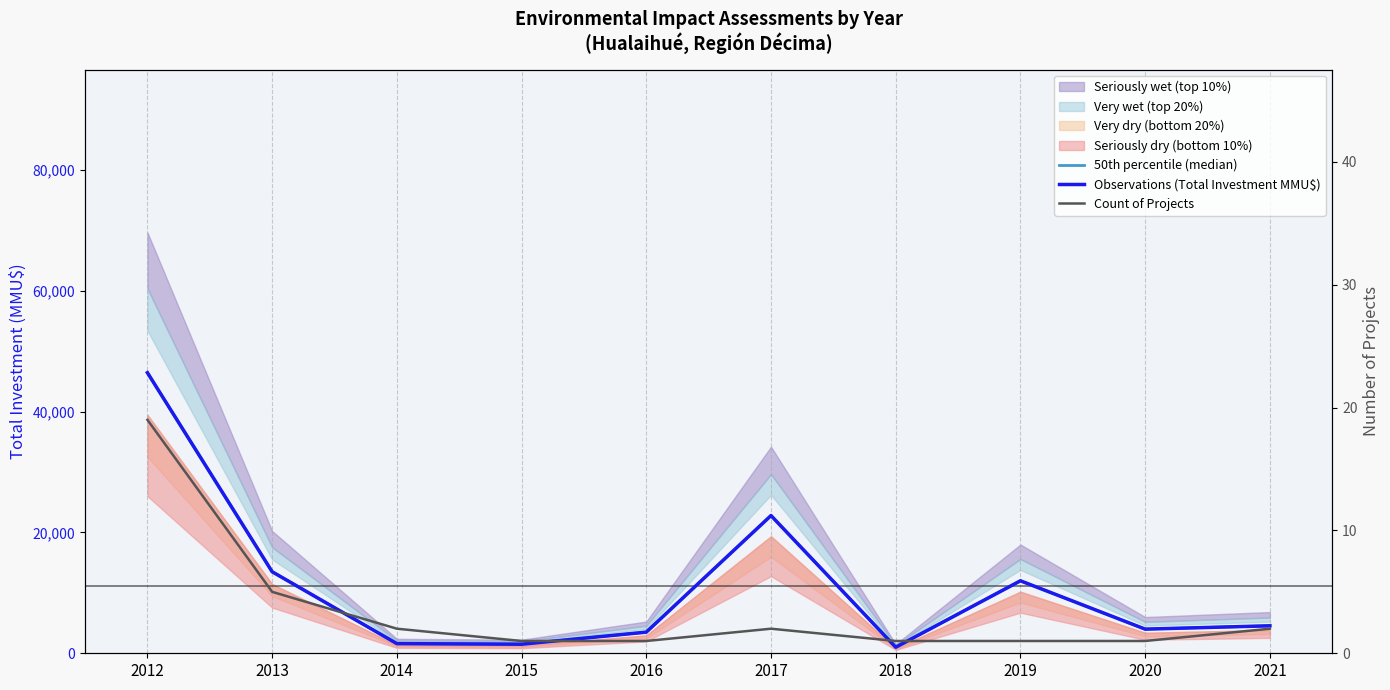

The value of 50th percentile (median) at 2018 is 1563. True or false?

False